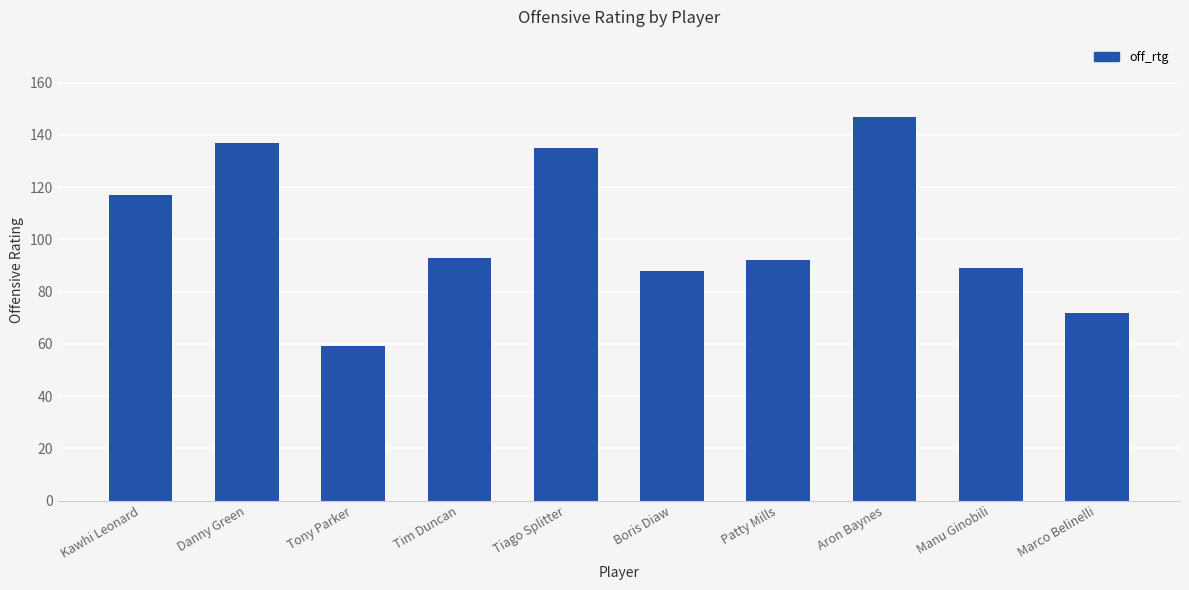

How many bars are there in total?

10